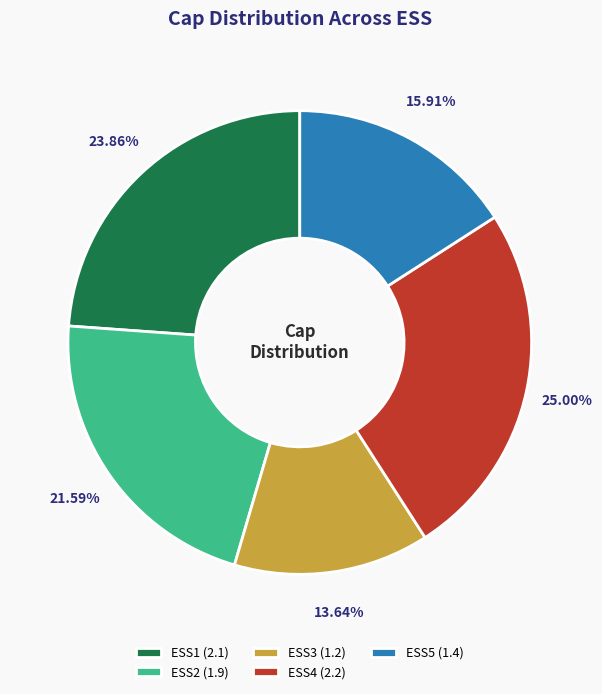

Is it true that ESS3 is 14% of the pie?

True